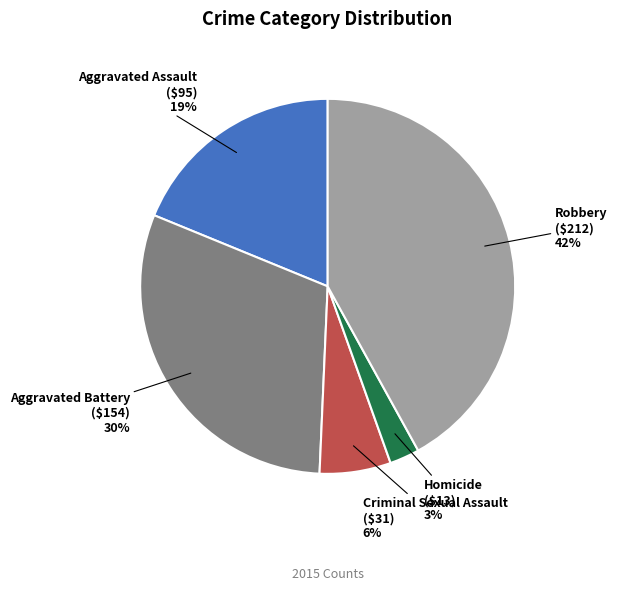

To the nearest percent, what portion does Criminal Sexual Assault represent?

6%